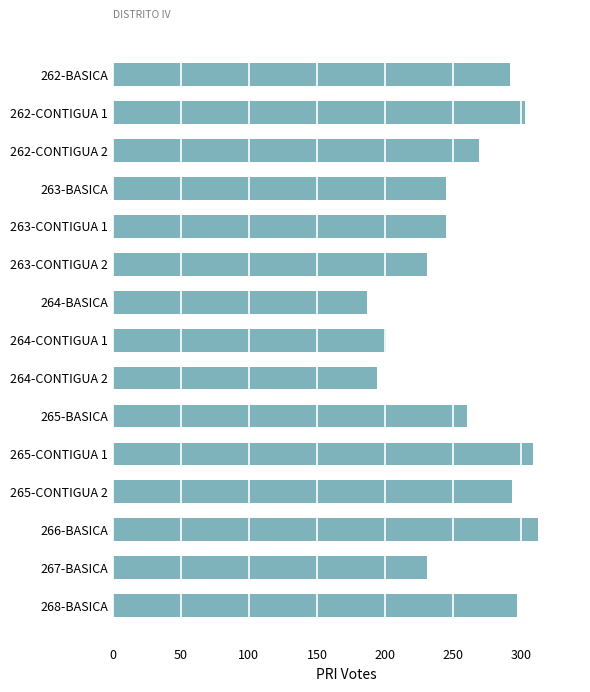

The chart shows a value of 292 at 262-BASICA. True or false?

True